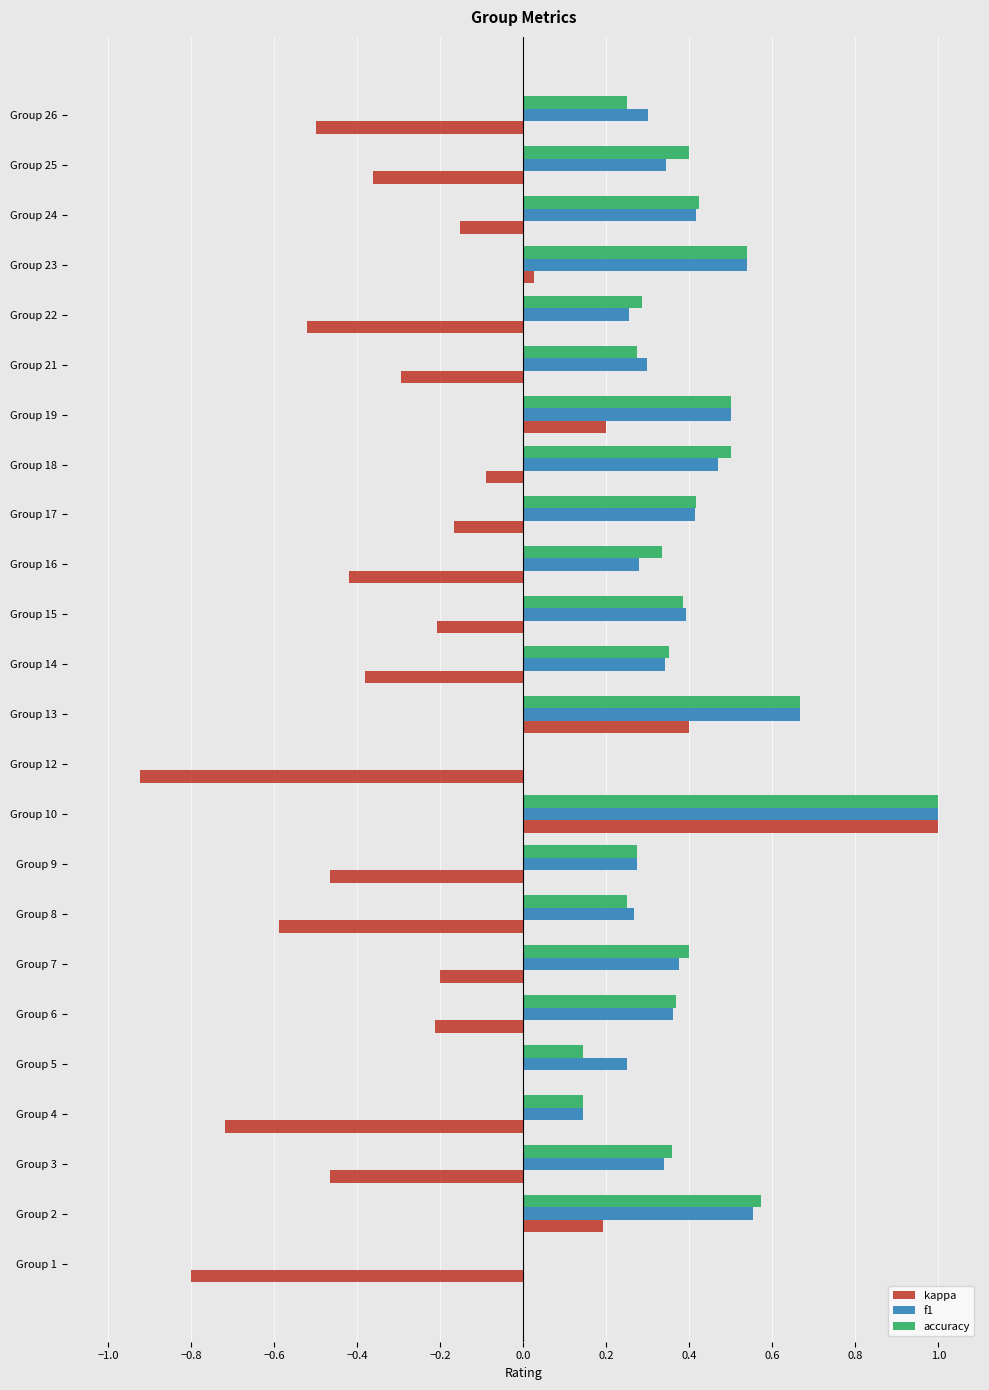

What are all the series names shown in the legend?

kappa, f1, accuracy